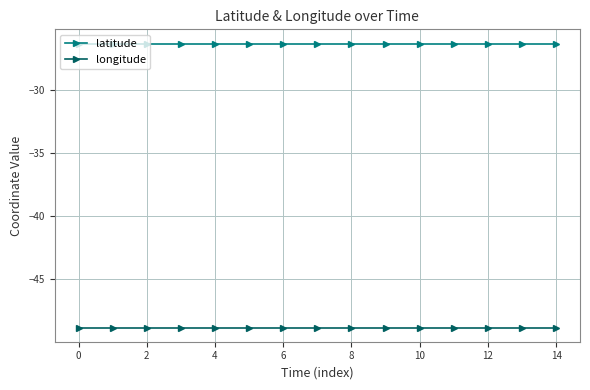

List the series in order of their peak value, highest first.

latitude, longitude